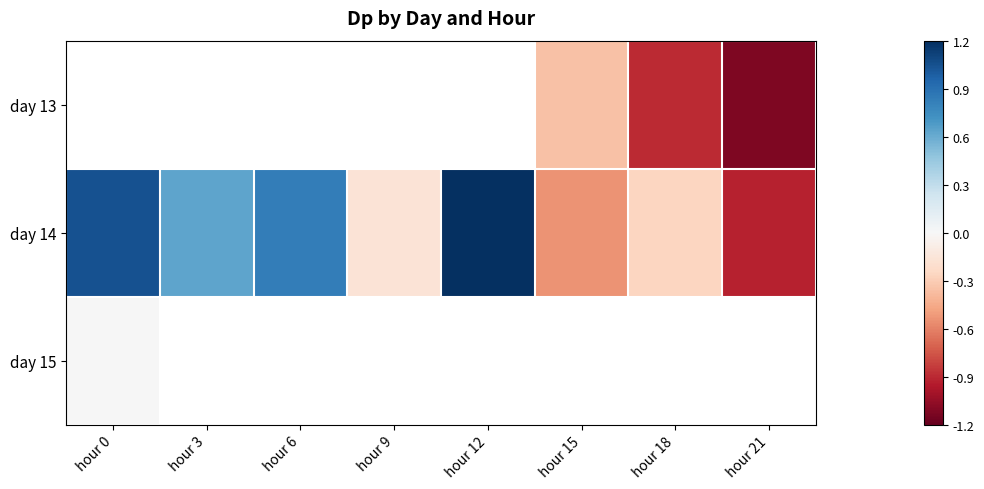

At which label does day 14 reach its minimum?

hour 21